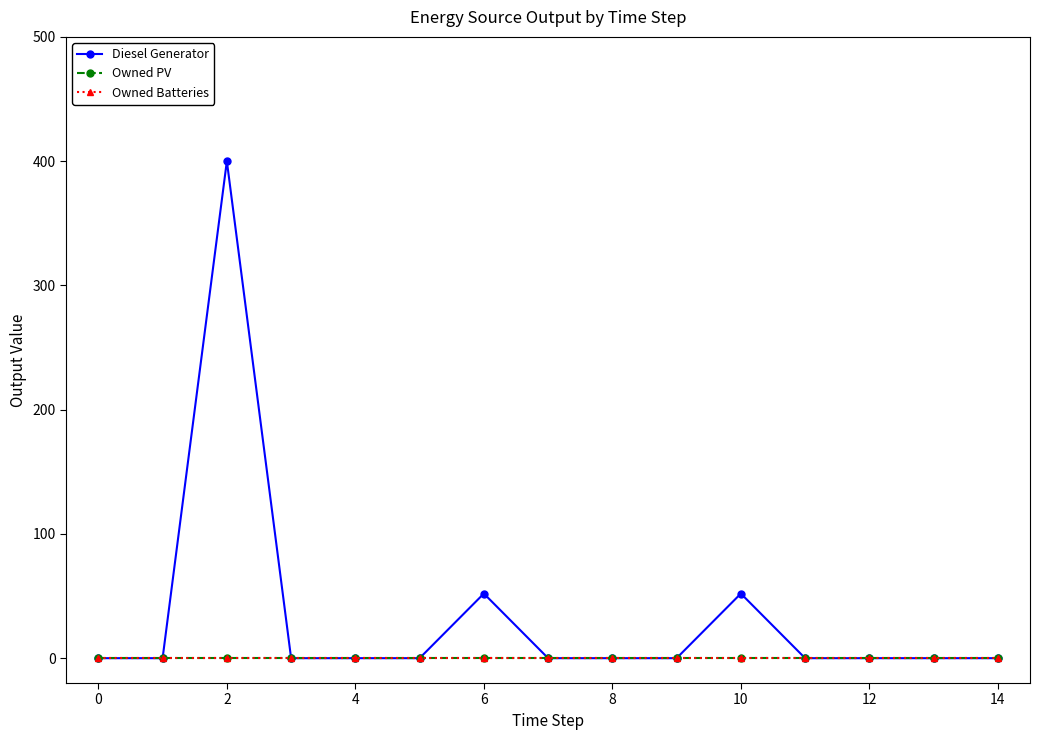

Does the chart have visible grid lines?

No